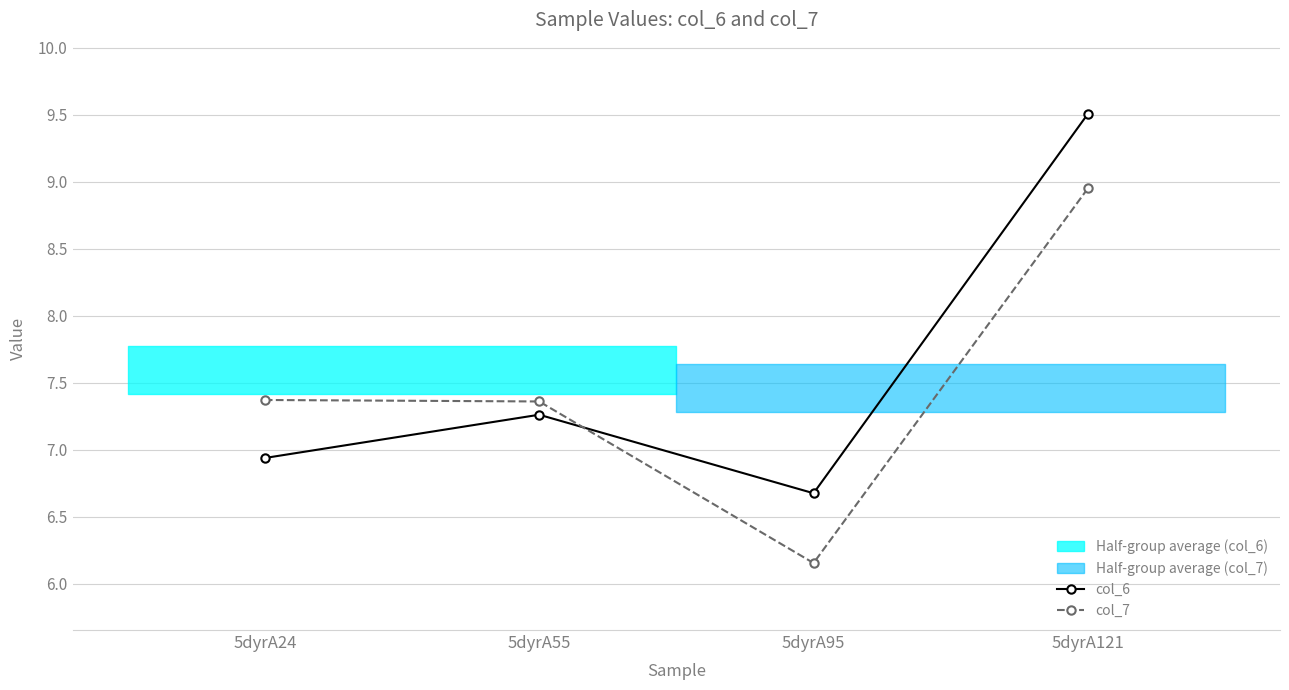

What is the spread (max minus min) of values at 5dyrA24?

0.4